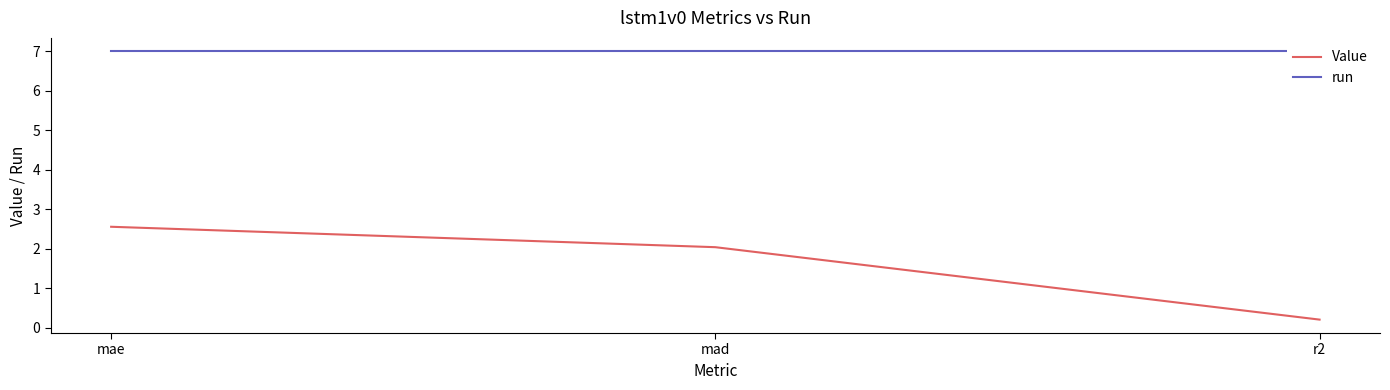

What is the lowest value of the run series?

7.0